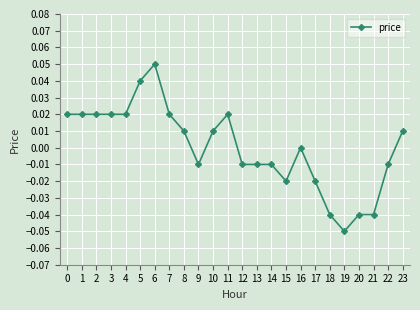

How many distinct data groups are displayed?

1